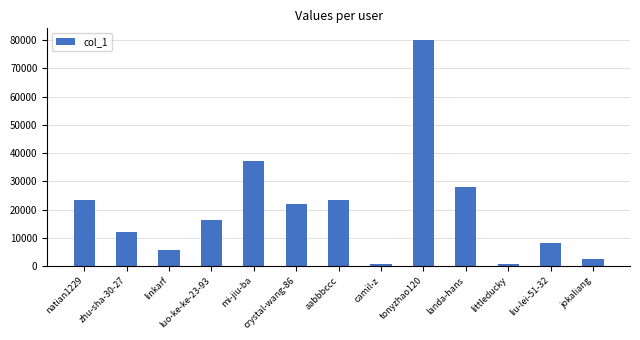

Does the chart contain any negative values?

No